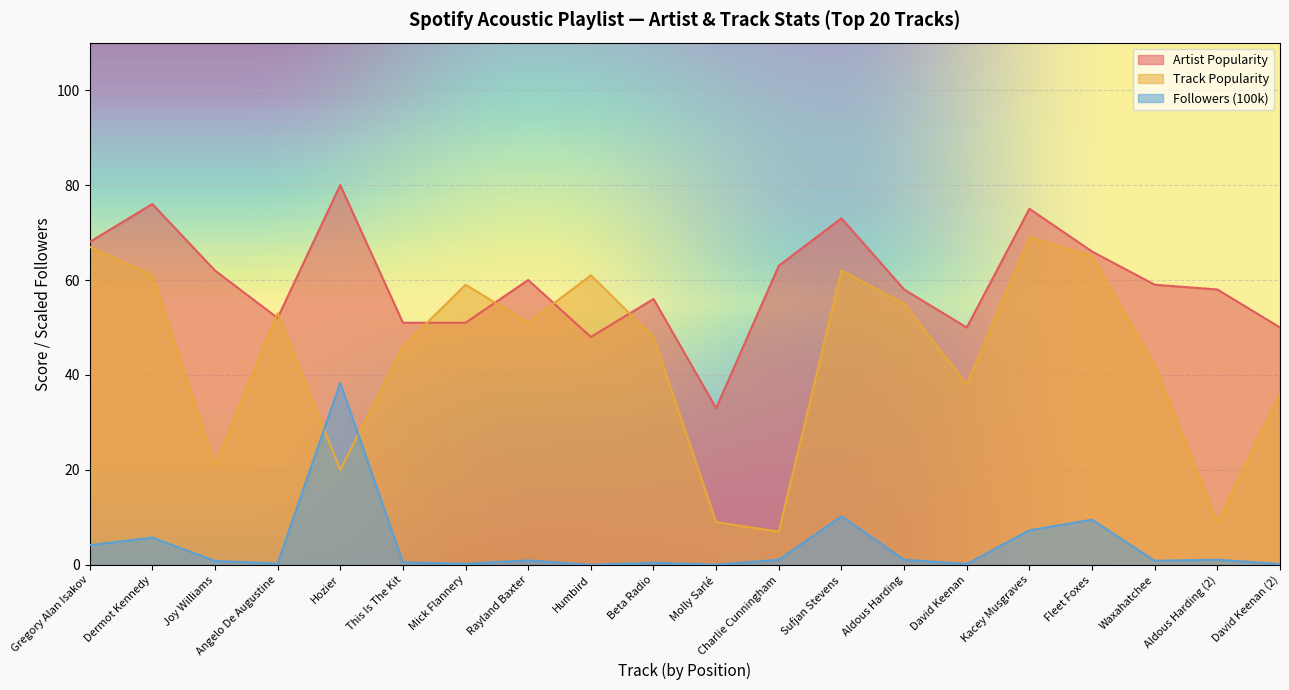

At Sufjan Stevens, list the series in order from largest to smallest.

Artist Popularity, Track Popularity, Followers (100k)